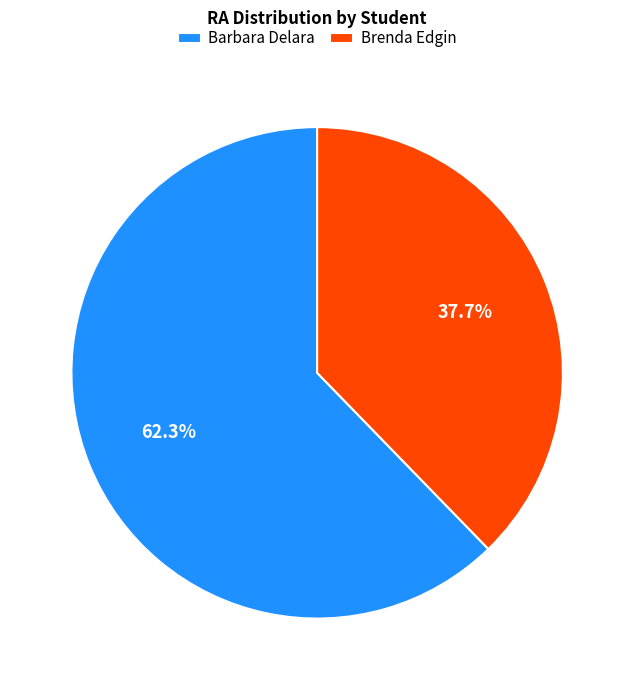

Which category has the biggest portion of the pie?

Barbara Delara